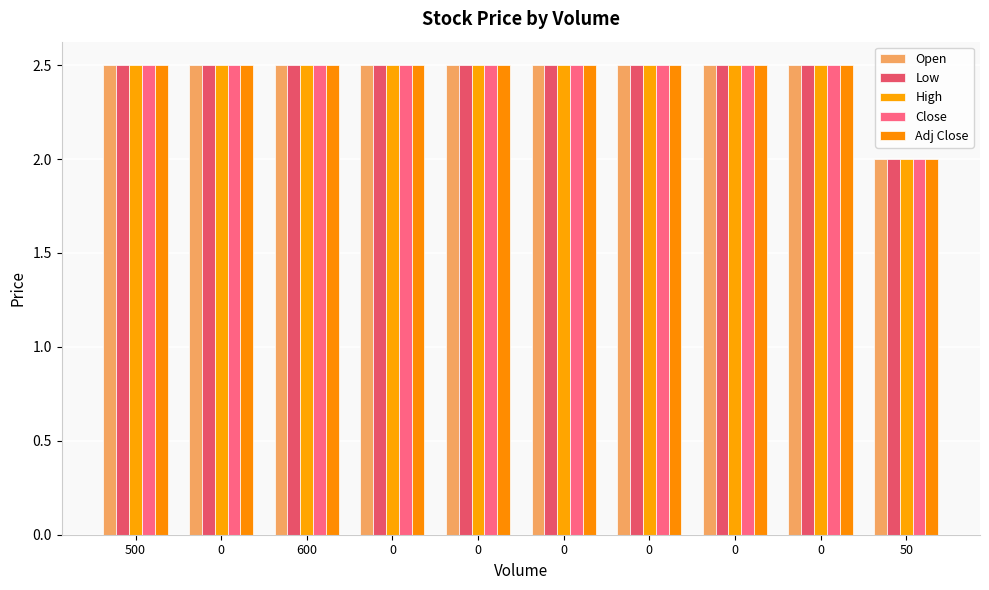

Count the number of data series in this chart.

5